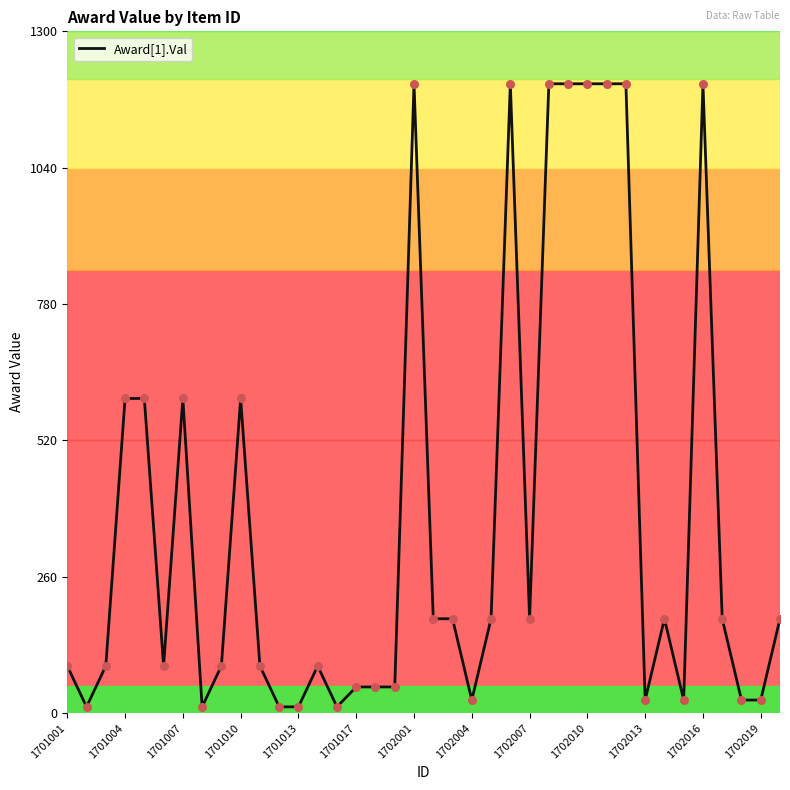

What is the maximum value shown in the chart?

1200